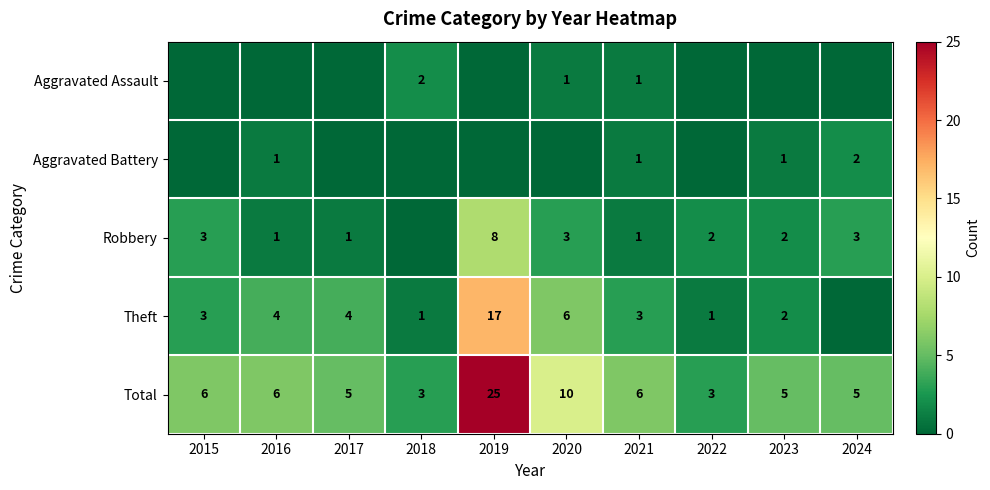

Is the value of Aggravated Battery at 2024 greater than the value of Theft at 2021?

No